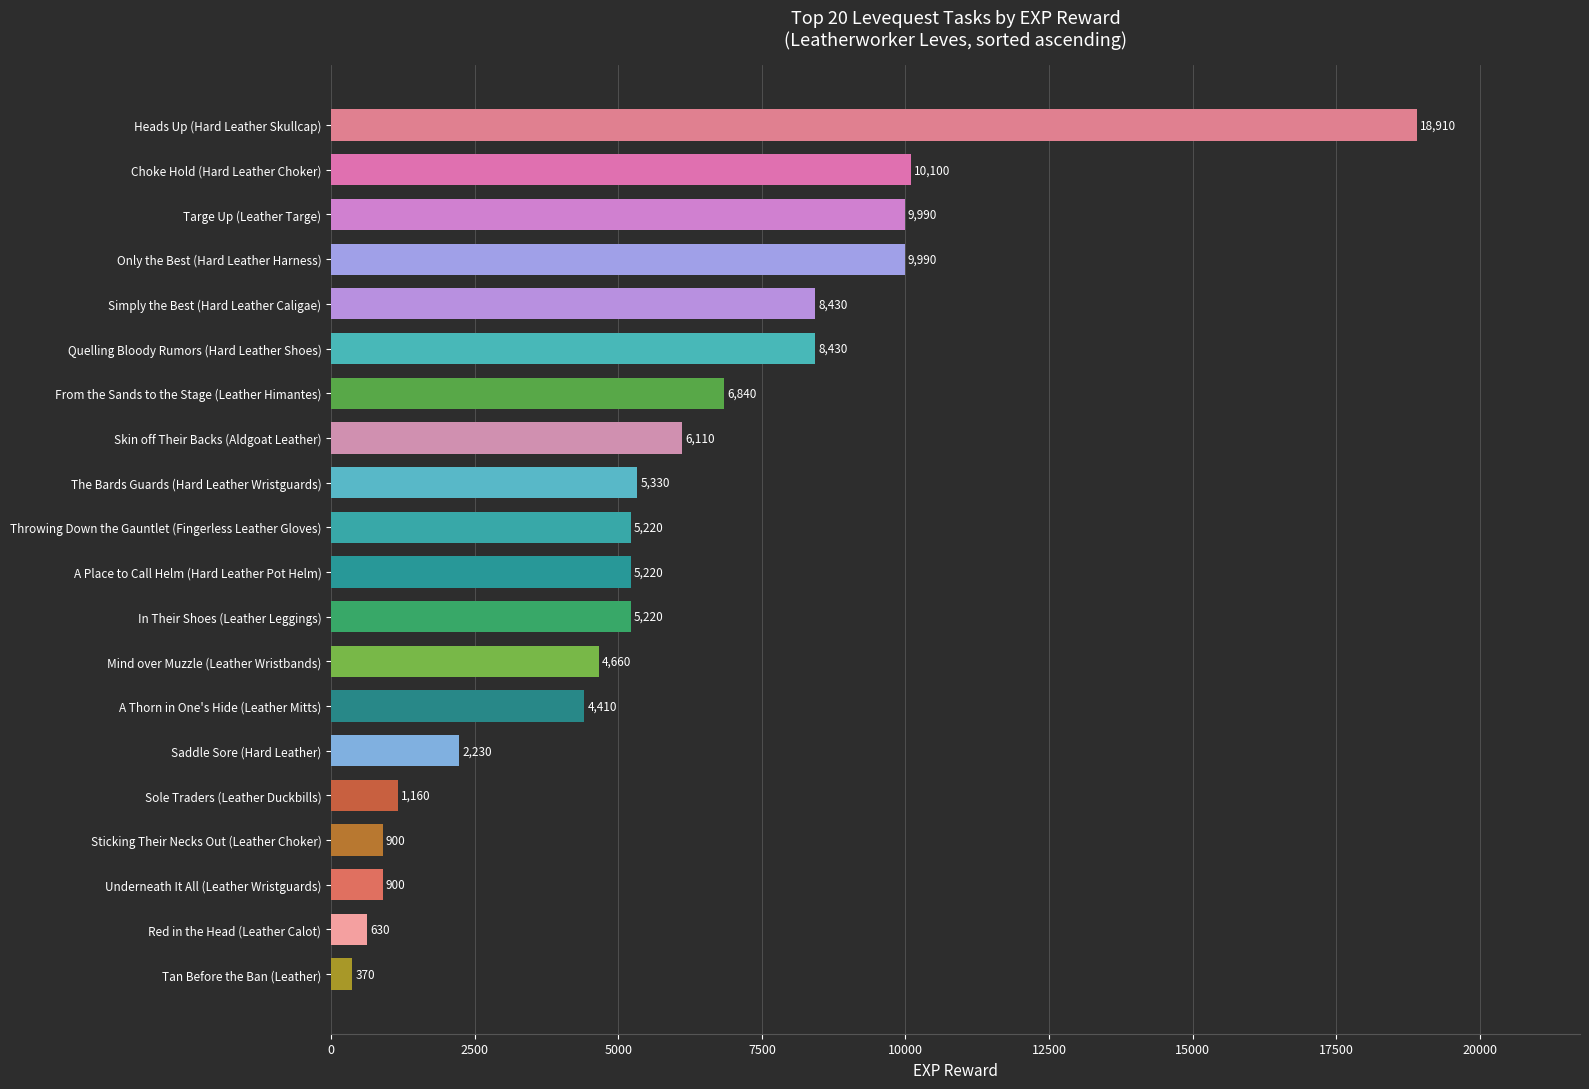

Count the number of categories in the chart.

20